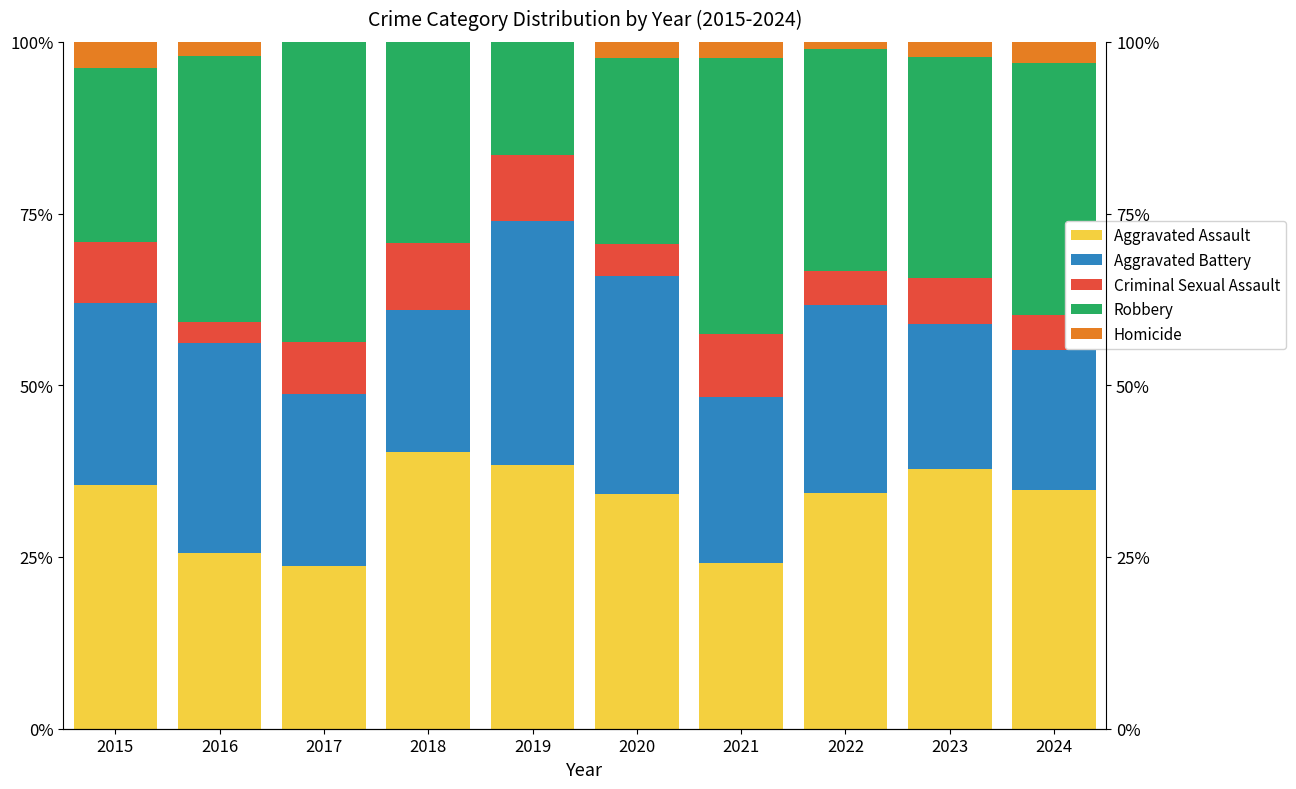

True or false: Robbery has a value of 25.3 at 2015.

True